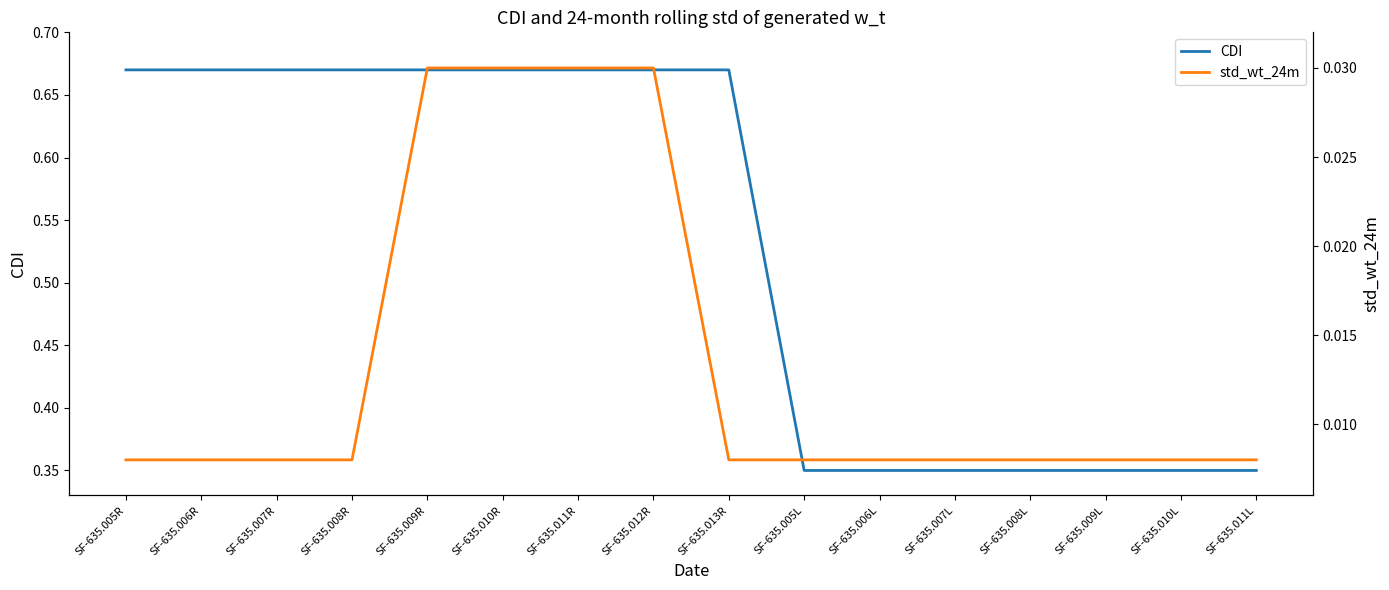

At which category is the sum across all series the highest?

SF-635.009R